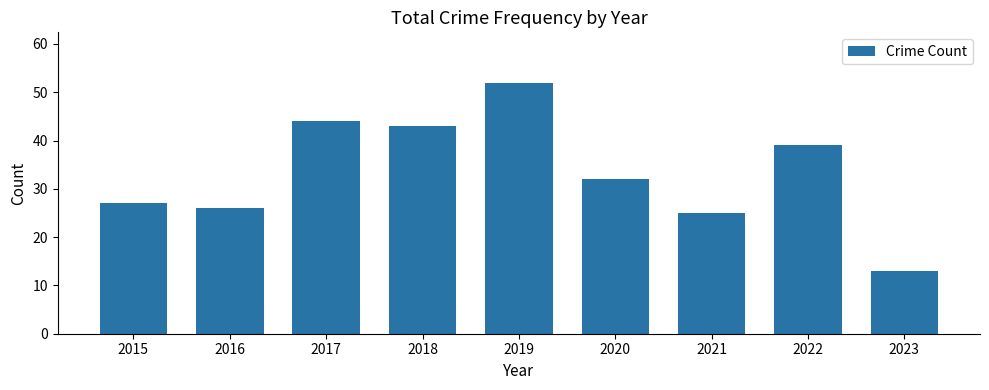

Between 2022 and 2017, which is larger?

2017